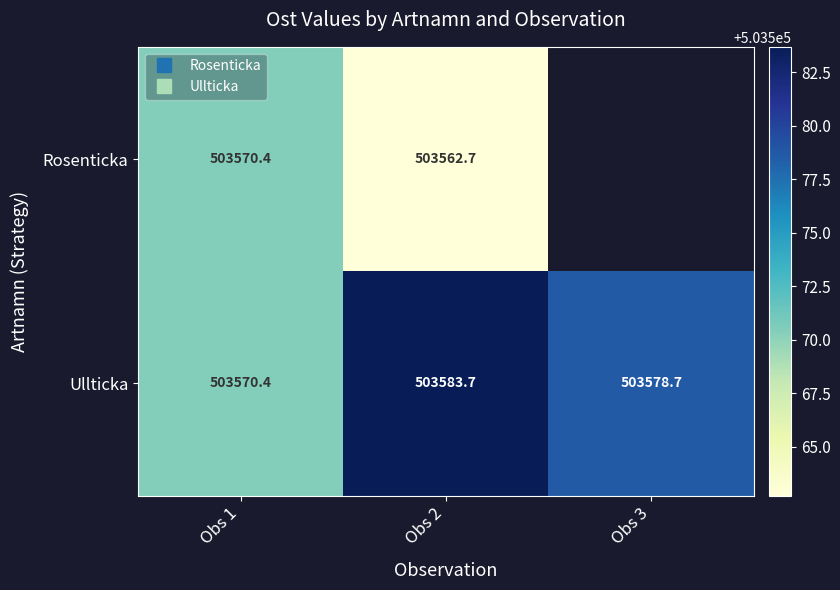

Rank the series by their average value, from lowest to highest.

Rosenticka, Ullticka